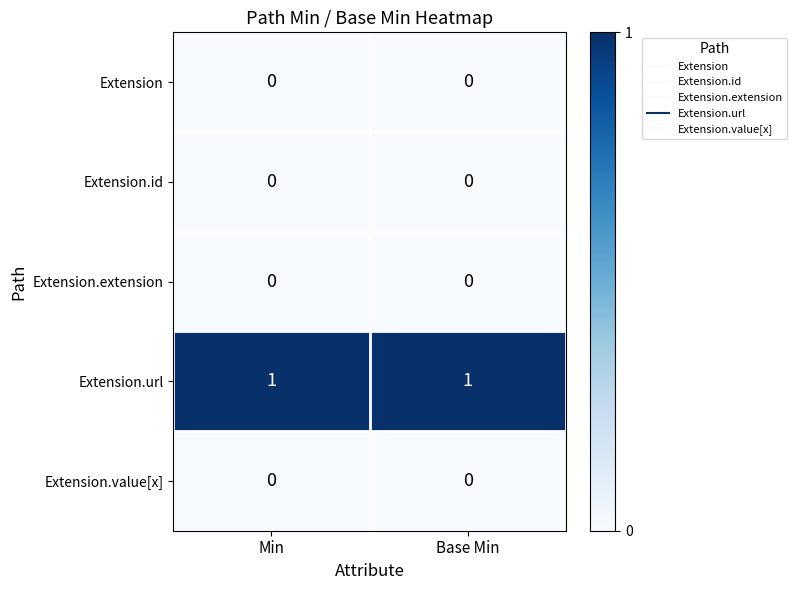

Is it true that Extension.value[x] equals 0 at Base Min?

True